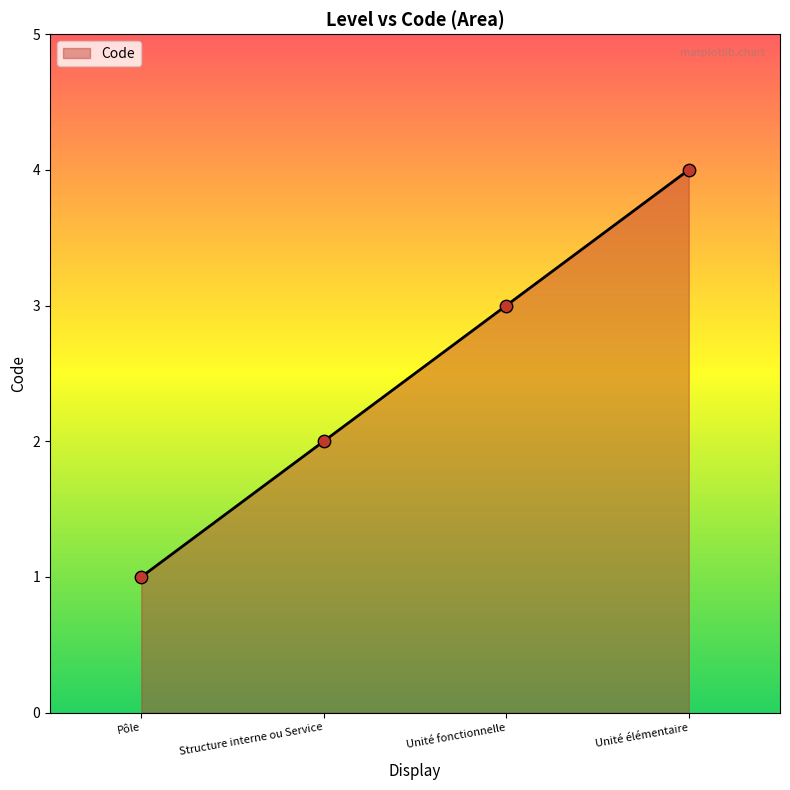

Which has a higher value, Unité élémentaire or Unité fonctionnelle?

Unité élémentaire